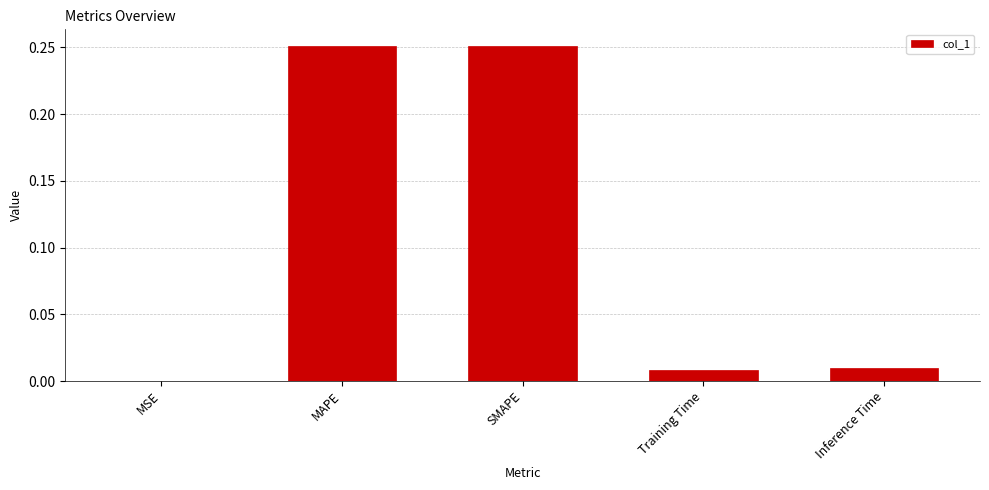

True or false: the data shows 0.0 at Training Time.

True